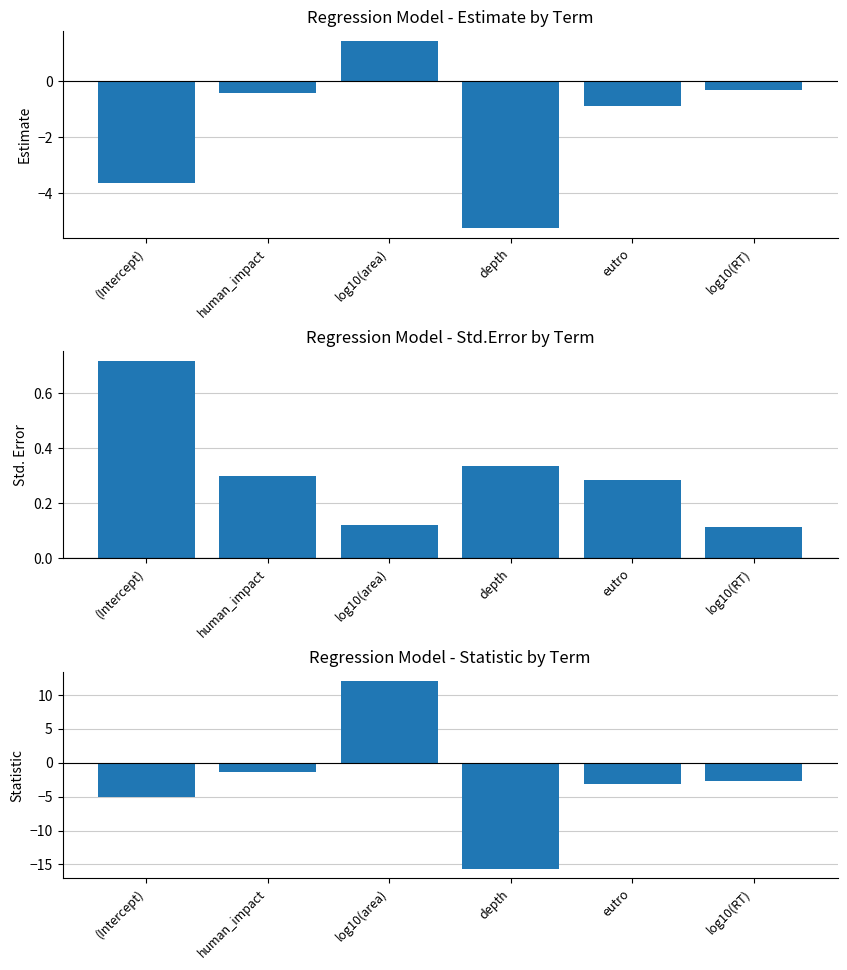

How many data points in statistic are above -2?

2